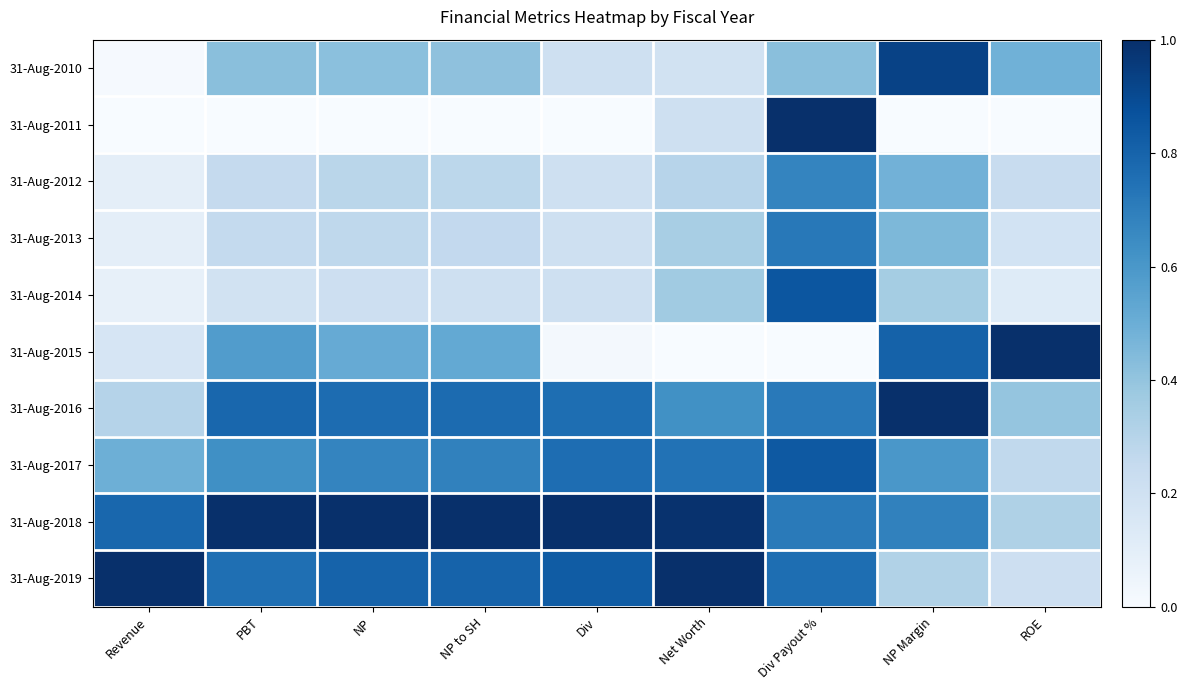

Reading left to right, transcribe all the data shown in this chart.

31-Aug-2010: Revenue=0.0	PBT=0.4	NP=0.4	NP to SH=0.4	Div=0.2	Net Worth=0.2	Div Payout %=0.4	NP Margin=0.9	ROE=0.5
31-Aug-2011: Revenue=0.0	PBT=0.0	NP=0.0	NP to SH=0.0	Div=0.0	Net Worth=0.2	Div Payout %=1.0	NP Margin=0.0	ROE=0.0
31-Aug-2012: Revenue=0.1	PBT=0.3	NP=0.3	NP to SH=0.3	Div=0.2	Net Worth=0.3	Div Payout %=0.7	NP Margin=0.5	ROE=0.2
31-Aug-2013: Revenue=0.1	PBT=0.3	NP=0.3	NP to SH=0.3	Div=0.2	Net Worth=0.3	Div Payout %=0.7	NP Margin=0.5	ROE=0.2
31-Aug-2014: Revenue=0.1	PBT=0.2	NP=0.2	NP to SH=0.2	Div=0.2	Net Worth=0.4	Div Payout %=0.9	NP Margin=0.4	ROE=0.1
31-Aug-2015: Revenue=0.2	PBT=0.6	NP=0.5	NP to SH=0.5	Div=0.0	Net Worth=0.0	Div Payout %=0.0	NP Margin=0.8	ROE=1.0
31-Aug-2016: Revenue=0.3	PBT=0.8	NP=0.8	NP to SH=0.8	Div=0.8	Net Worth=0.6	Div Payout %=0.7	NP Margin=1.0	ROE=0.4
31-Aug-2017: Revenue=0.5	PBT=0.6	NP=0.7	NP to SH=0.7	Div=0.8	Net Worth=0.7	Div Payout %=0.8	NP Margin=0.6	ROE=0.3
31-Aug-2018: Revenue=0.8	PBT=1.0	NP=1.0	NP to SH=1.0	Div=1.0	Net Worth=1.0	Div Payout %=0.7	NP Margin=0.7	ROE=0.3
31-Aug-2019: Revenue=1.0	PBT=0.8	NP=0.8	NP to SH=0.8	Div=0.8	Net Worth=1.0	Div Payout %=0.8	NP Margin=0.3	ROE=0.2